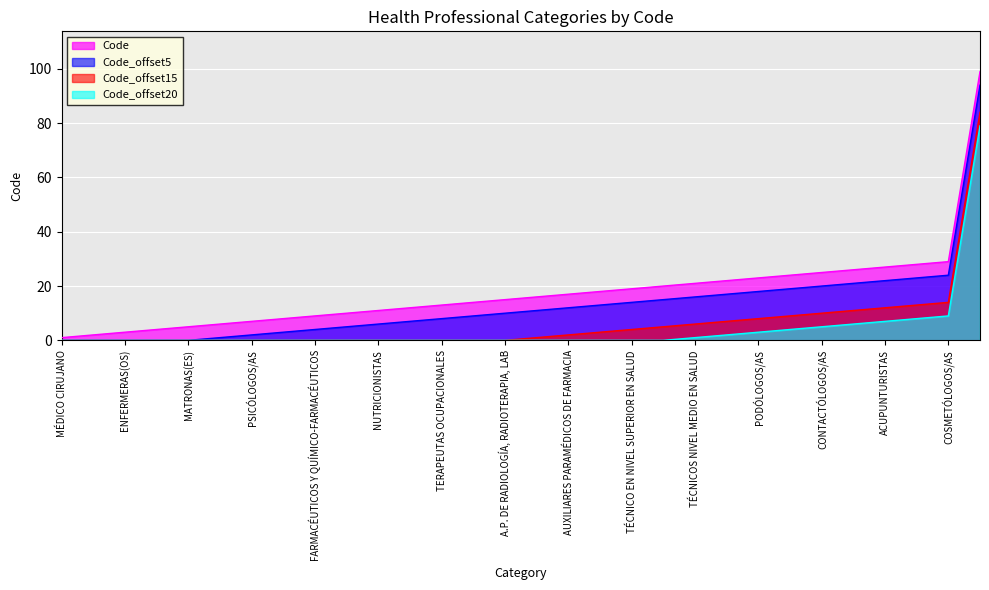

How many data points does each series have?

30